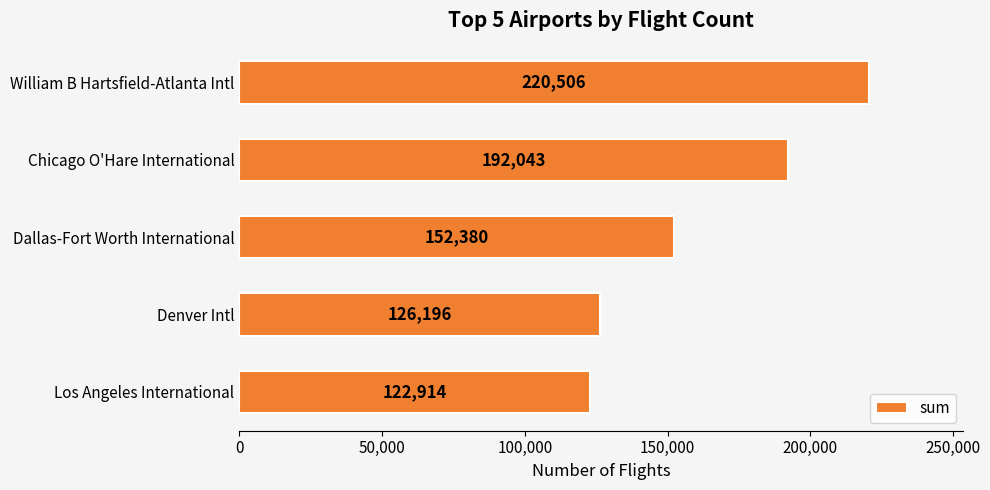

What is the difference between the maximum and minimum values?

97592